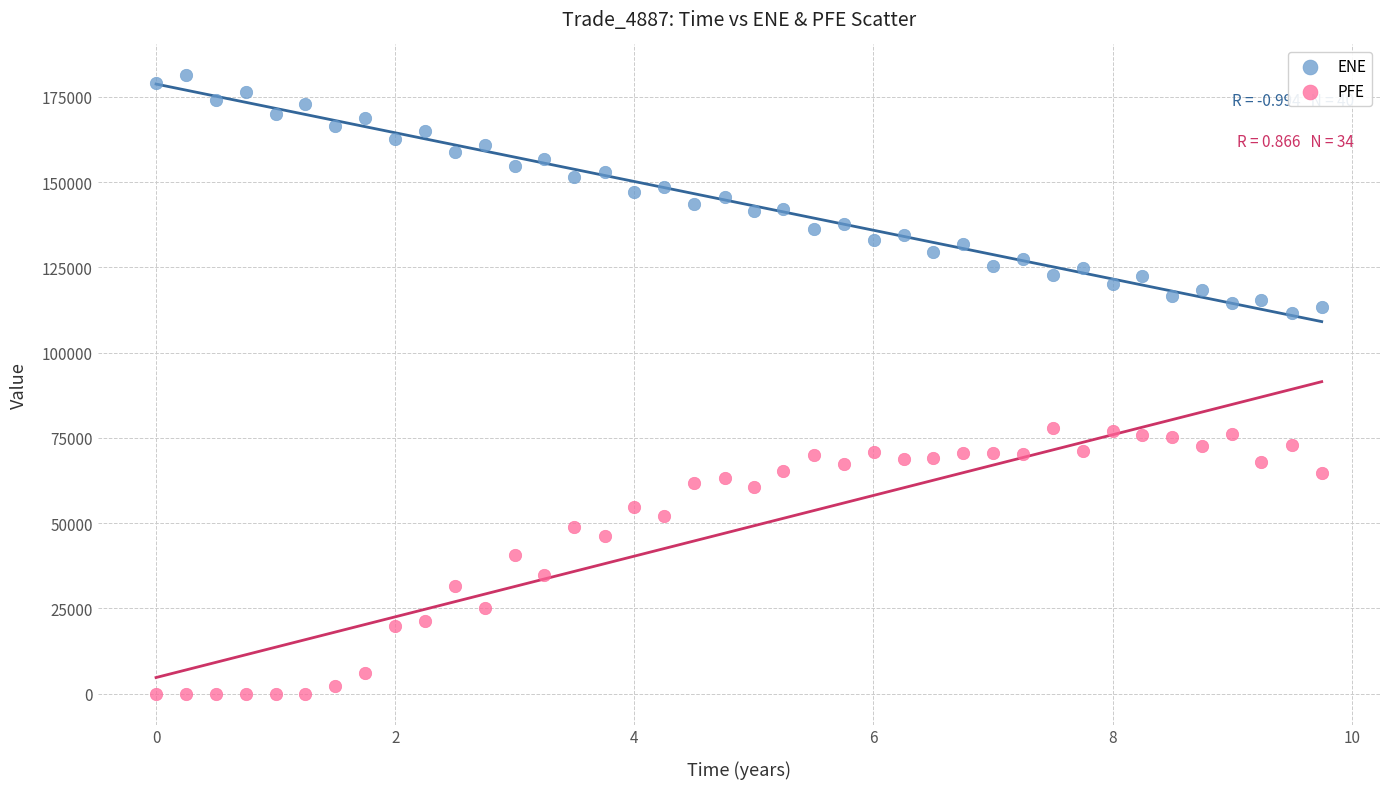

What are all the series names shown in the legend?

ENE, PFE